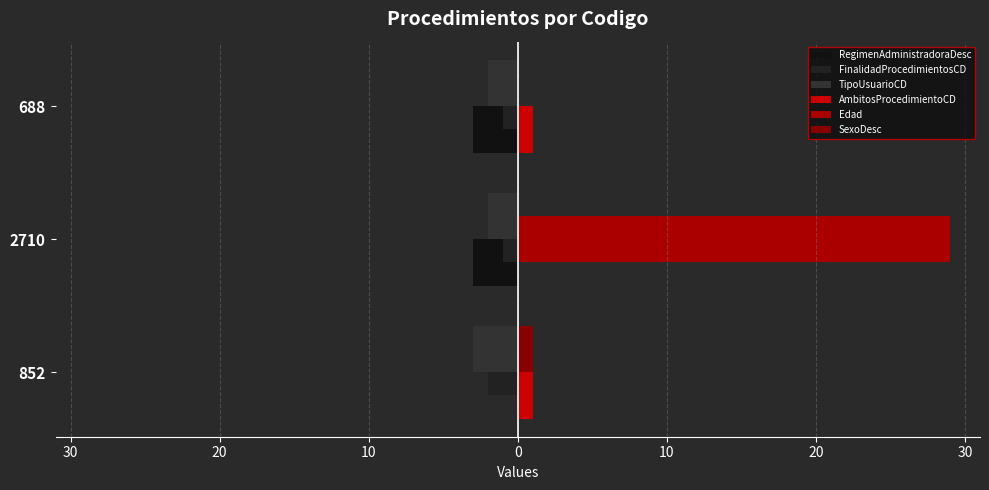

What is the difference between the maximum and minimum values in the RegimenAdministradoraDesc series?

3